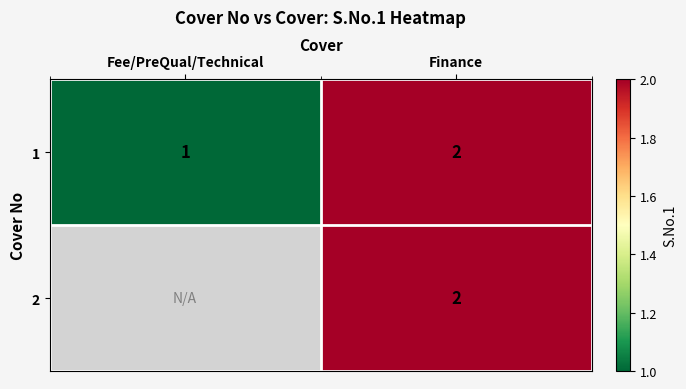

What is the total value across all series at Finance?

4